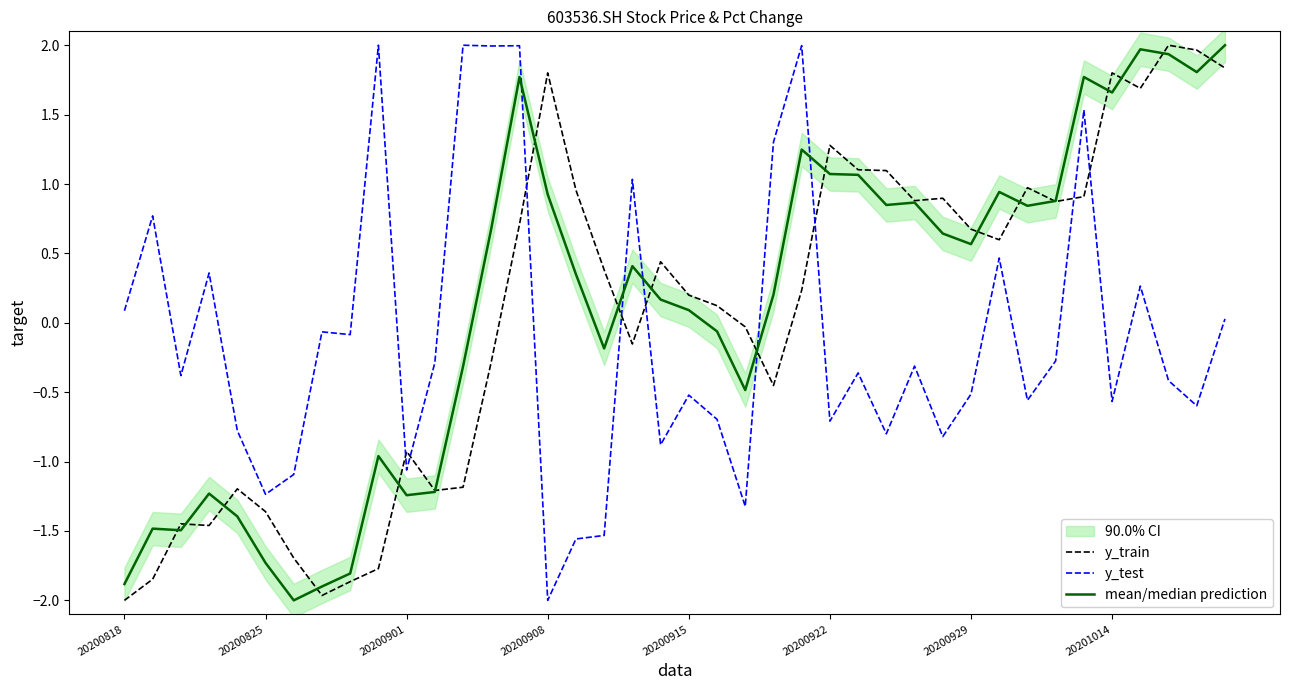

True or false: y_train and y_test intersect in this chart.

True